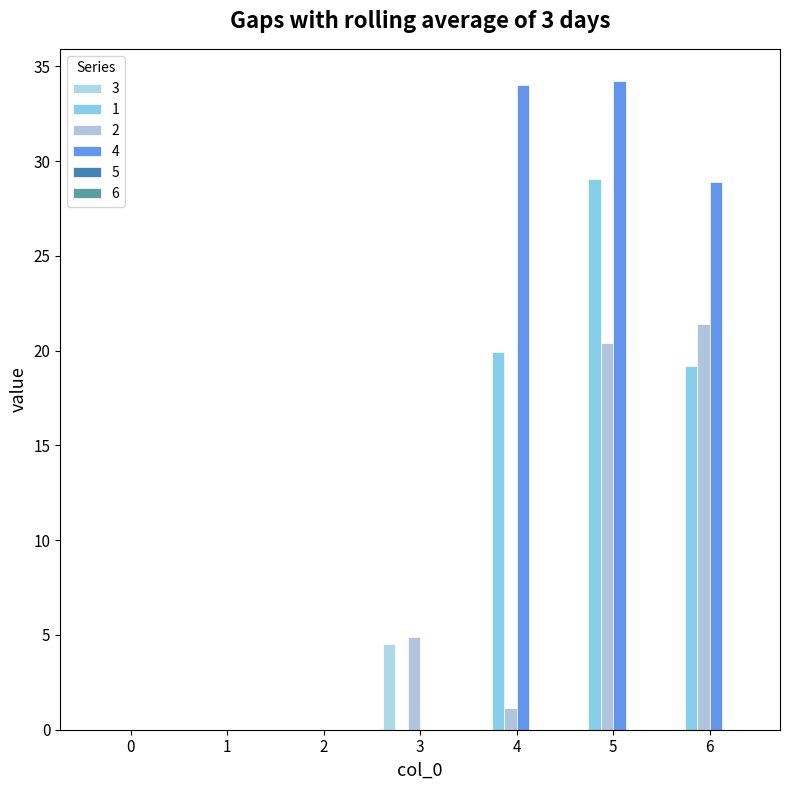

Between 5 and 3, which is larger?

3